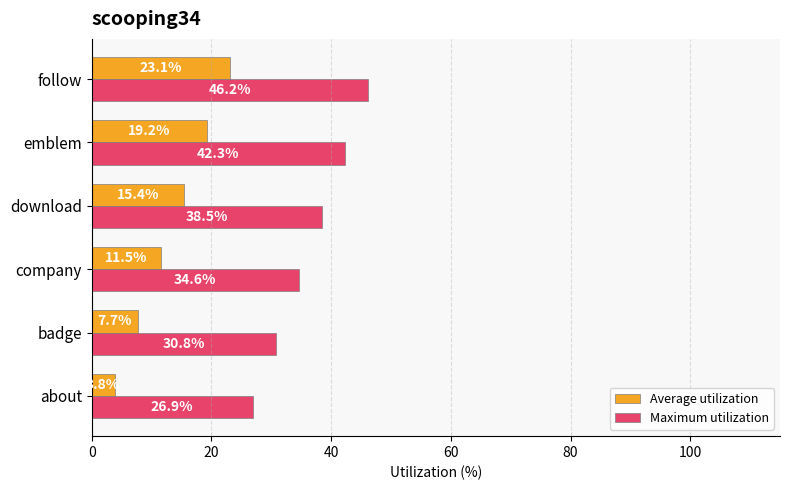

List the series in order of their overall mean, highest first.

Maximum utilization, Average utilization